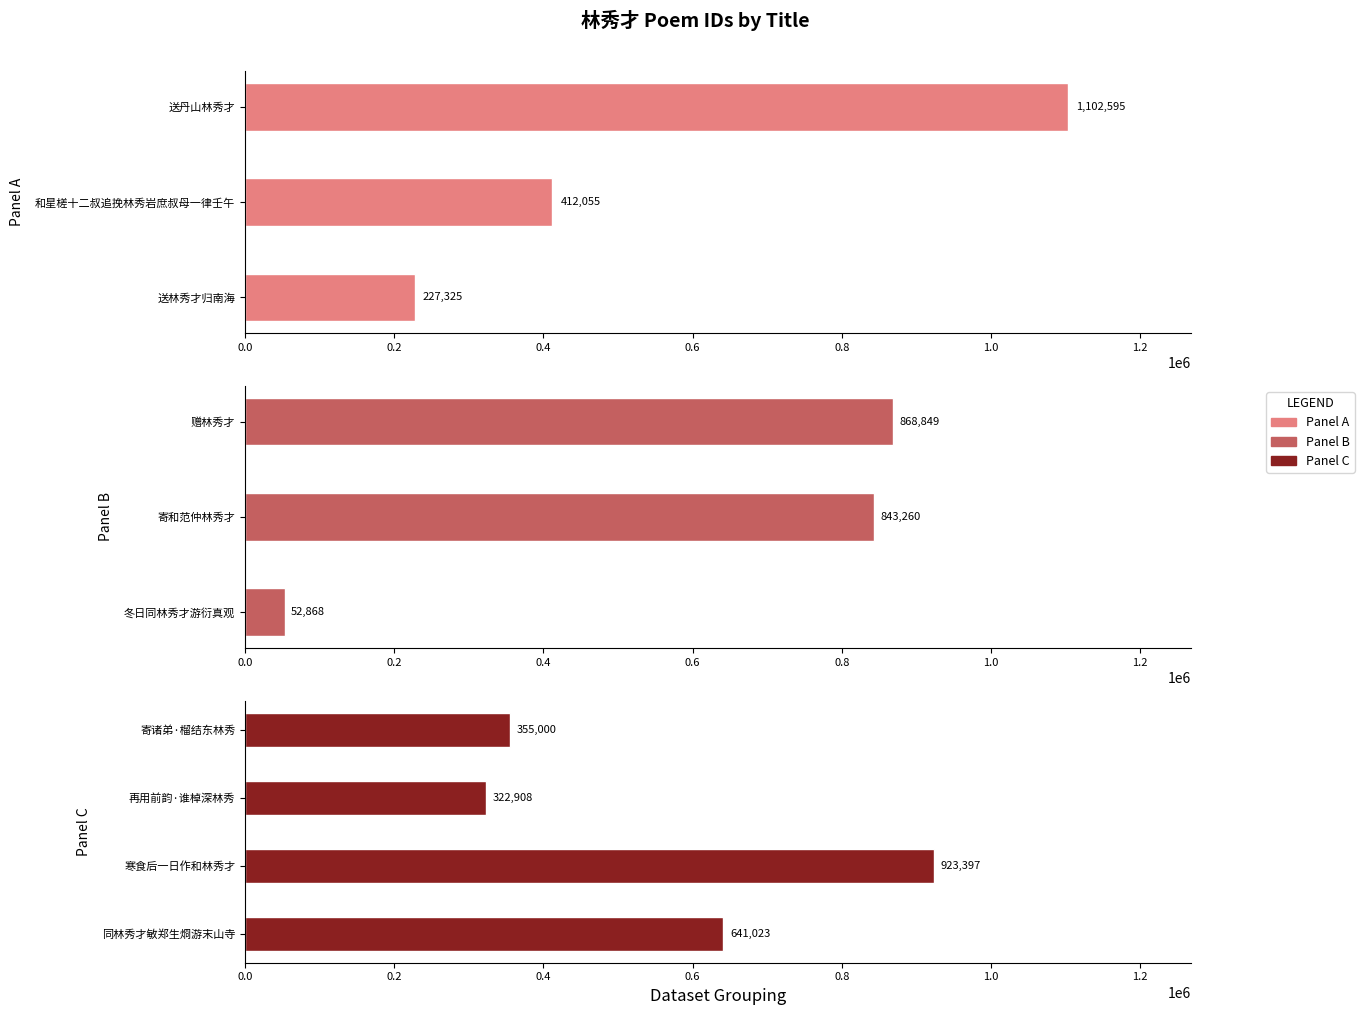

What position from the right is 冬日同林秀才游衍真观?

7